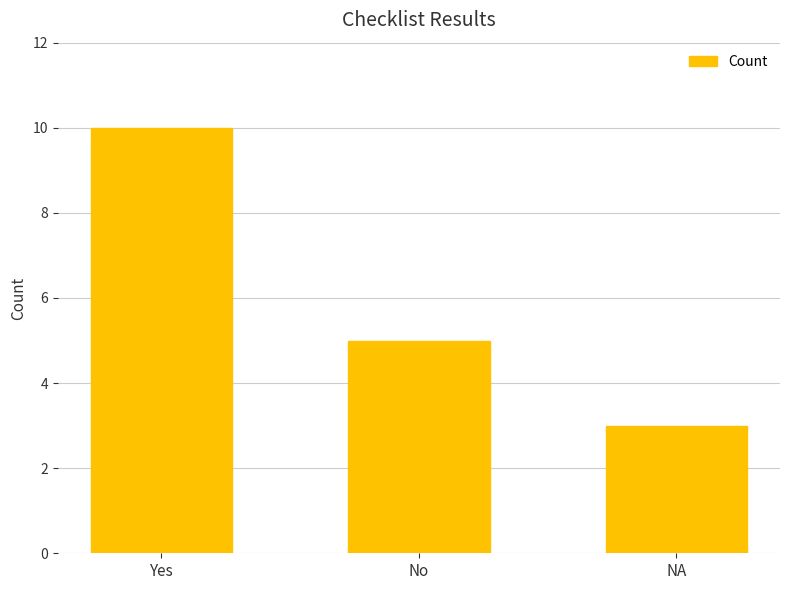

True or false: the data shows 2 at NA.

False